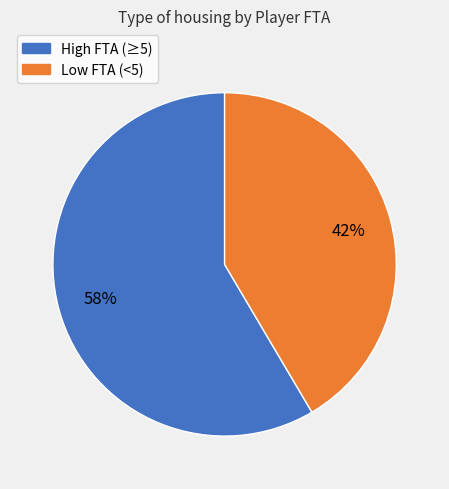

To the nearest percent, what is the average slice percentage?

50%